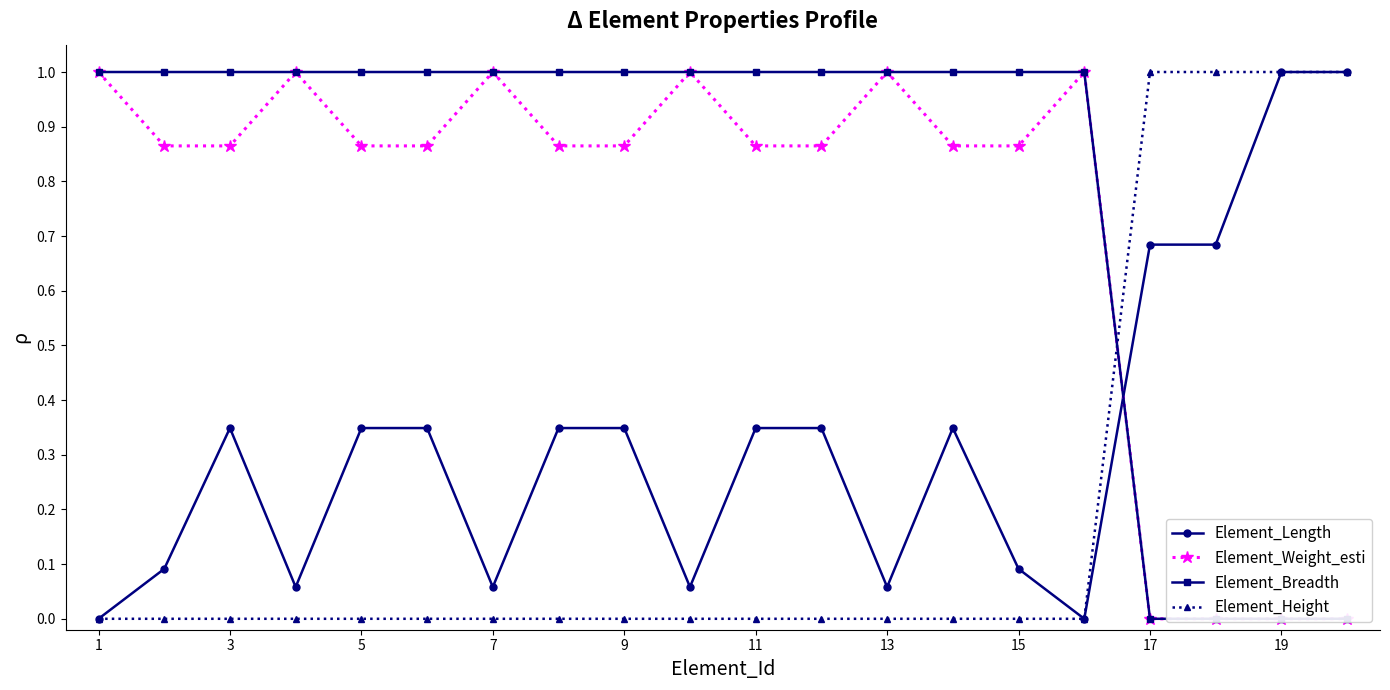

What are all the series names shown in the legend?

Element_Length, Element_Weight_esti, Element_Breadth, Element_Height